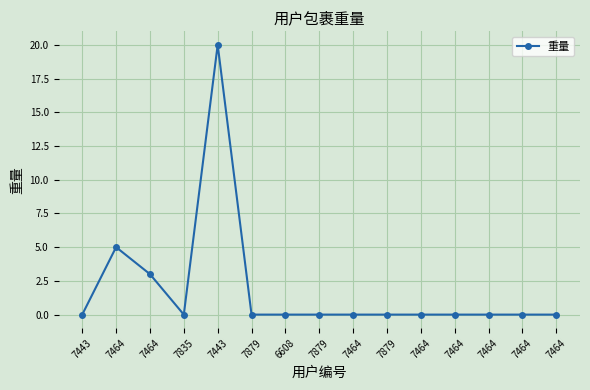

How many interior local peaks (higher than both neighbors) does the data have?

2